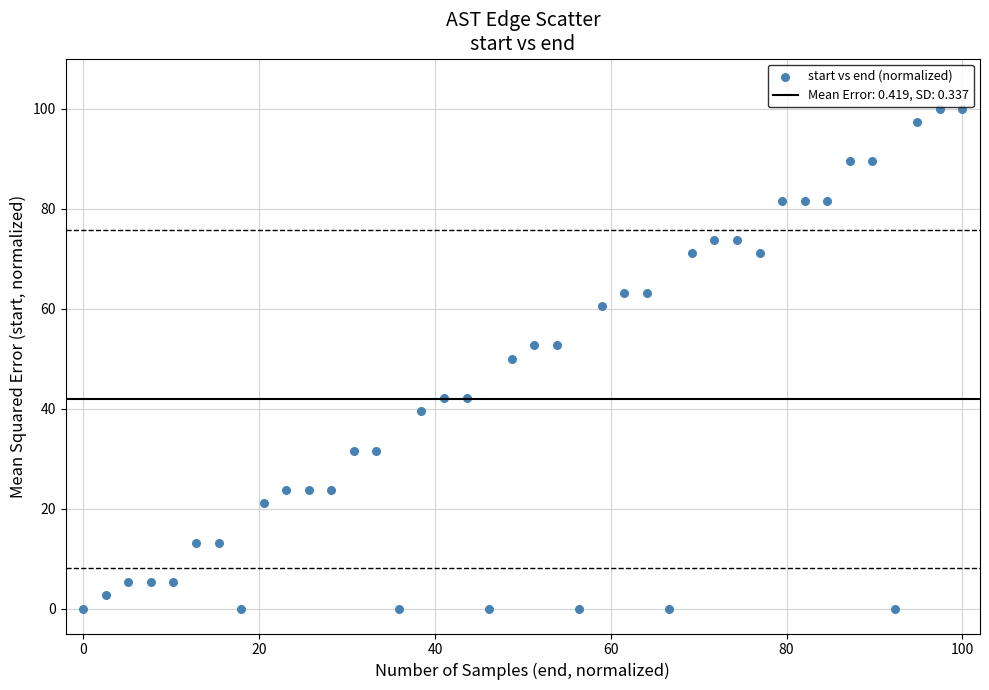

What is the range of X values (max minus min)?

100.0